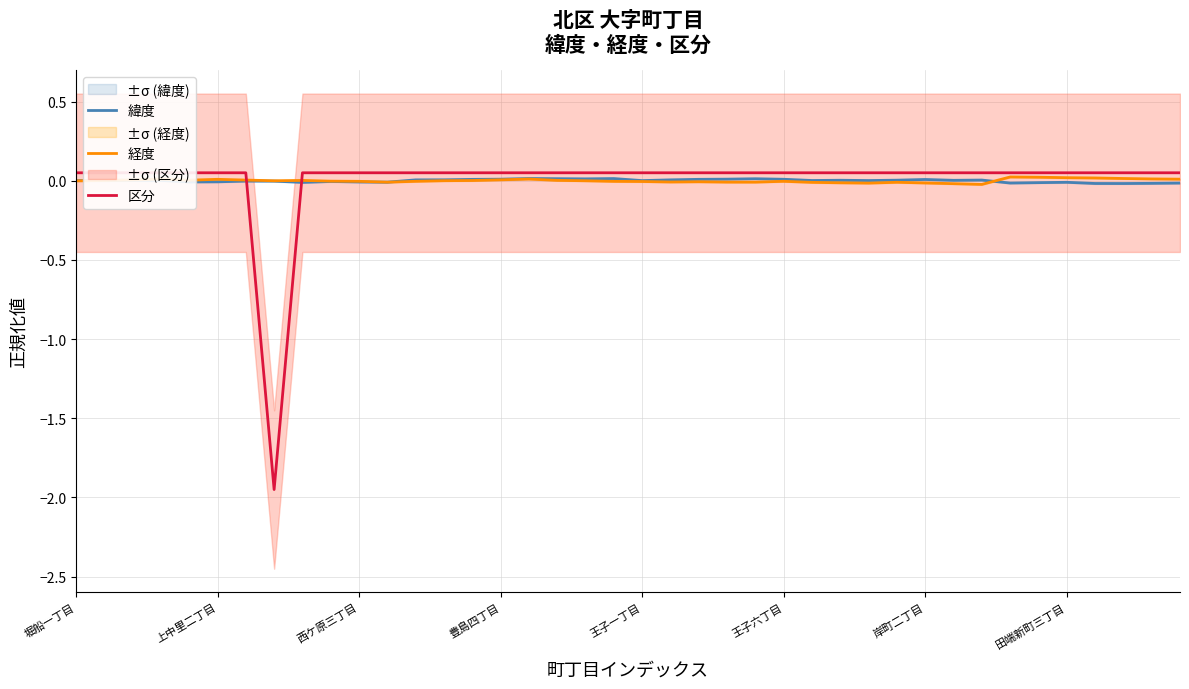

After their last crossing, which series has the higher values: 経度 or 区分?

区分